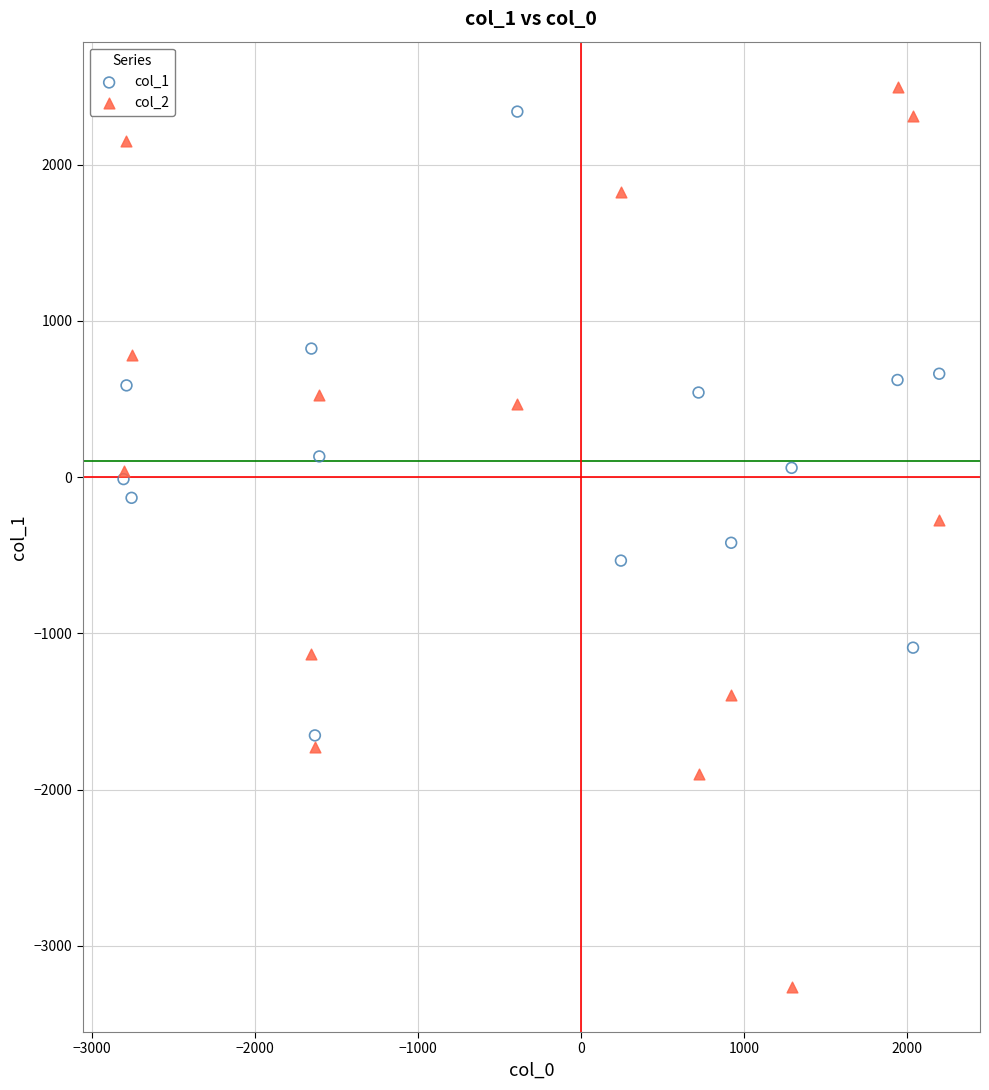

What are all the series names shown in the legend?

col_1, col_2